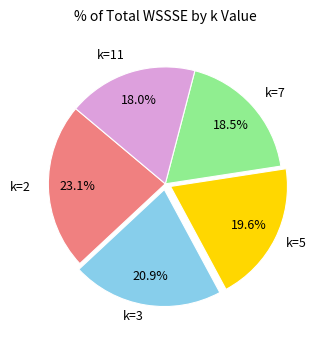

Is there any slice that represents more than half of the pie?

No